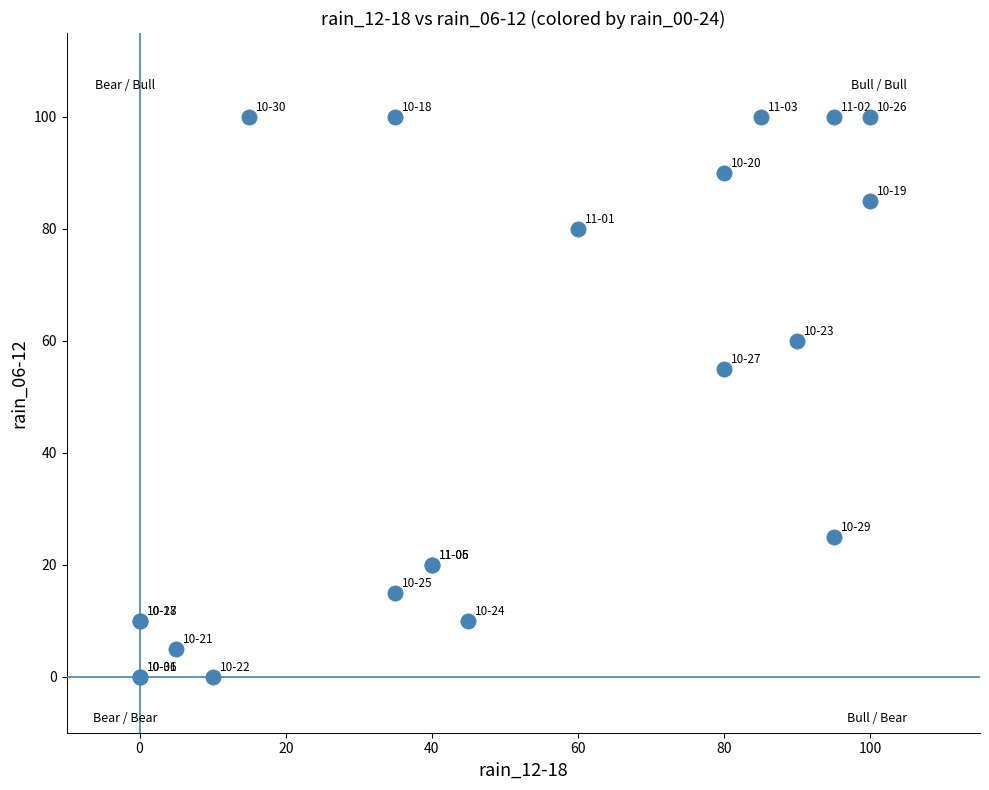

What Y value in the scatter plot is closest to 50?

55